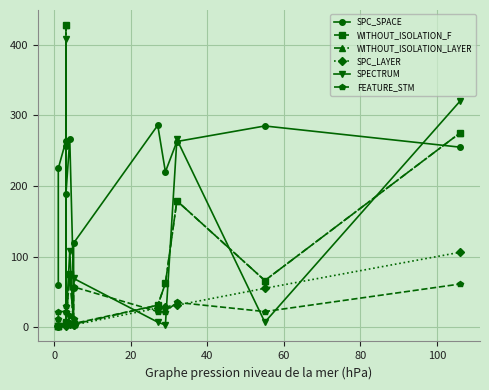

In WITHOUT_ISOLATION_F, how many points are lower than both neighbors (excluding endpoints)?

2